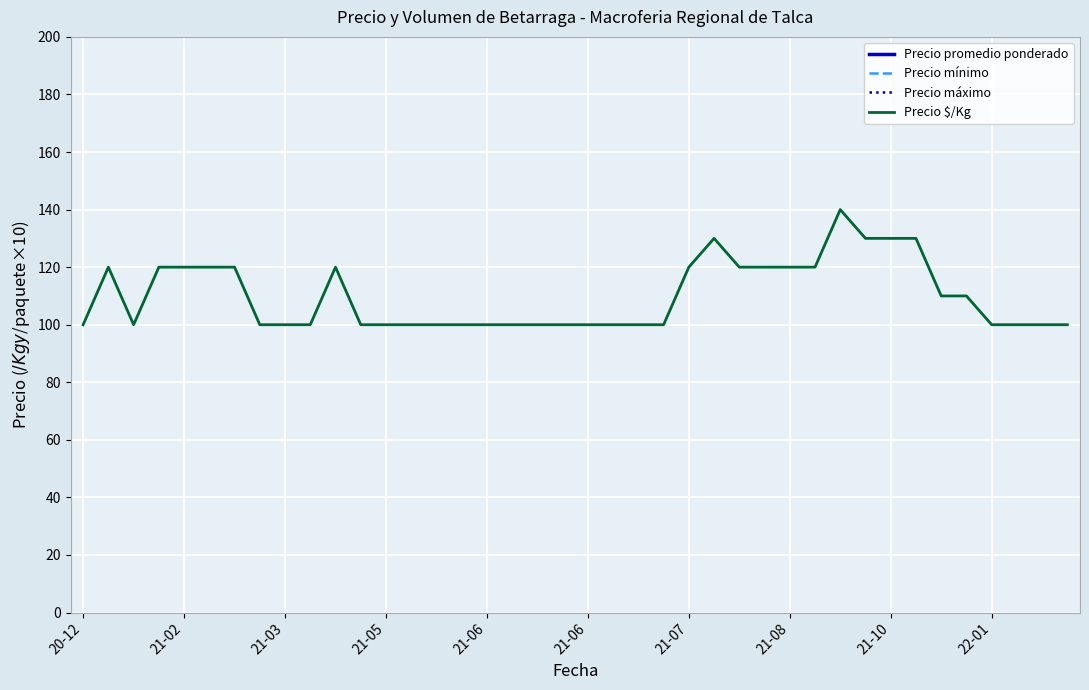

What is the difference between the highest and lowest values at 39?

500